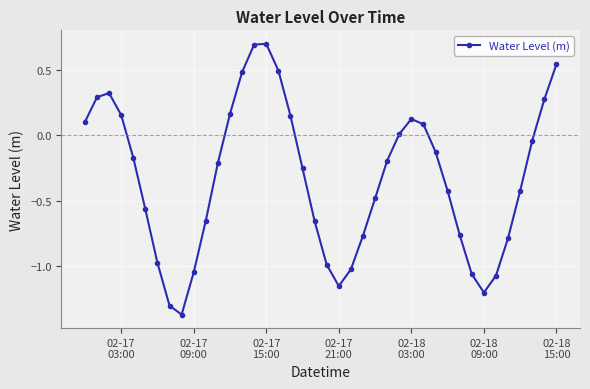

How many points are lower than both their immediate neighbors (excluding endpoints)?

3